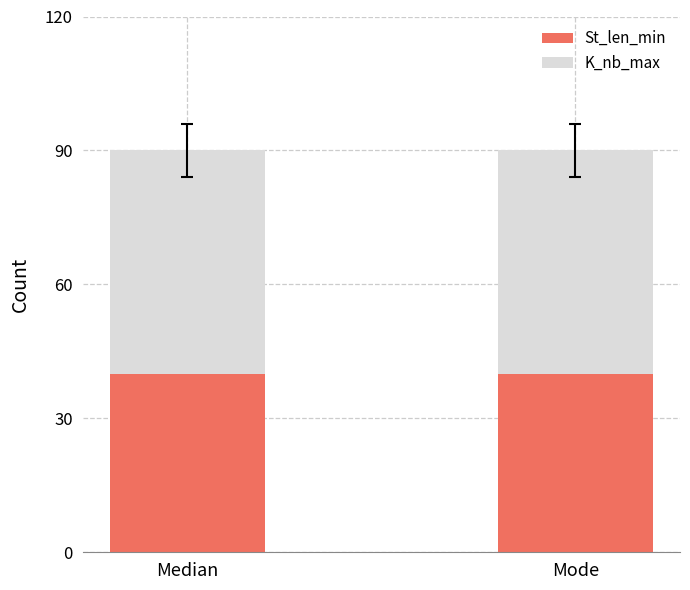

What is the approximate value of St_len_min at Mode?

40